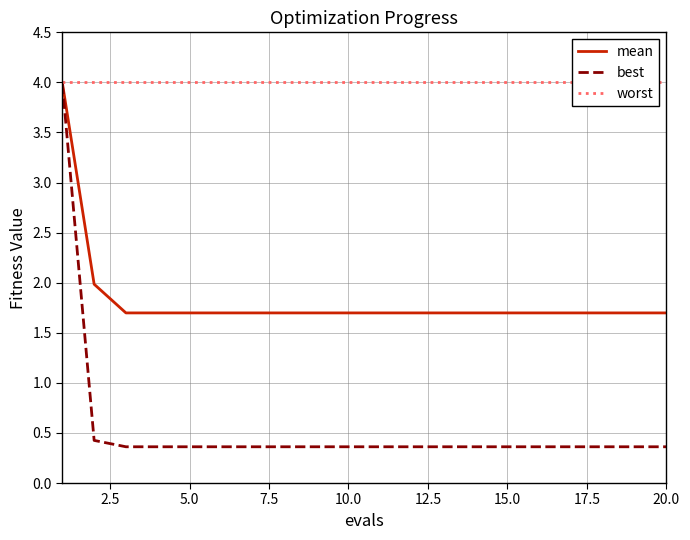

What is the minimum value for mean?

1.7